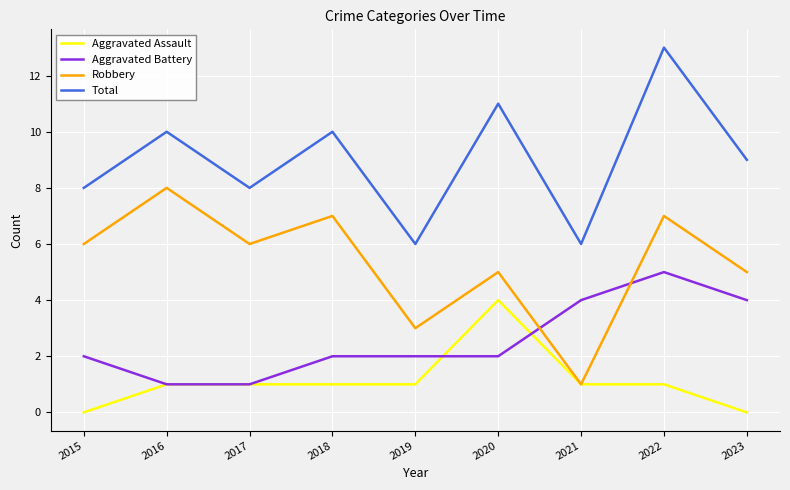

True or false: Aggravated Battery has a value of 1 at 2017.

True